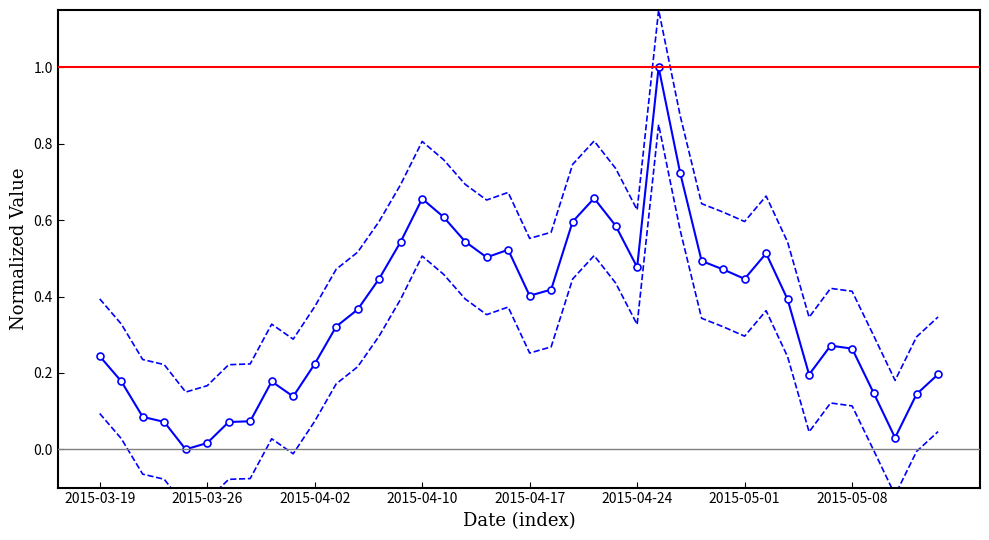

What are all the series names shown in the legend?

spread upper band, spread lower band, spread